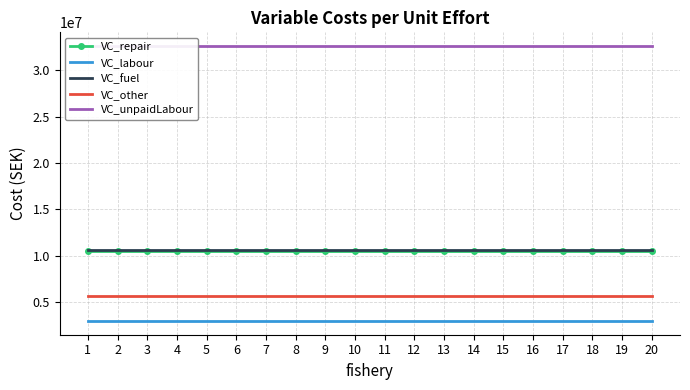

True or false: VC_unpaidLabour and VC_repair intersect in this chart.

False